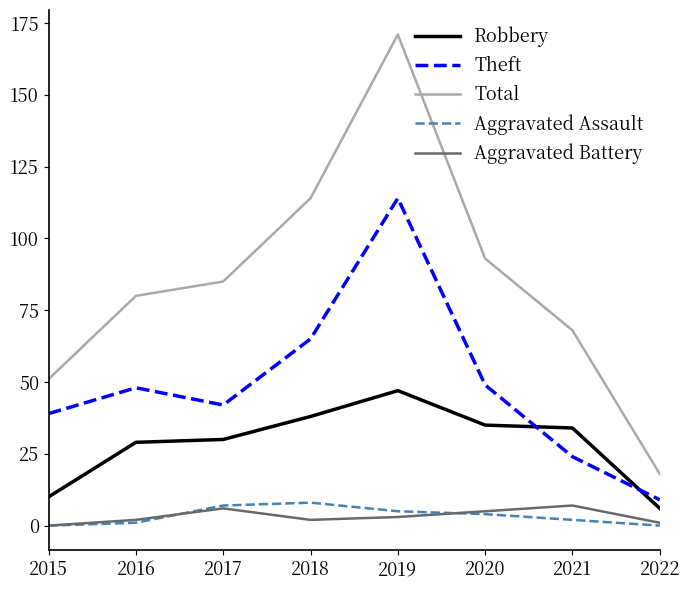

Rank the categories by Total value from lowest to highest.

2022, 2015, 2021, 2016, 2017, 2020, 2018, 2019